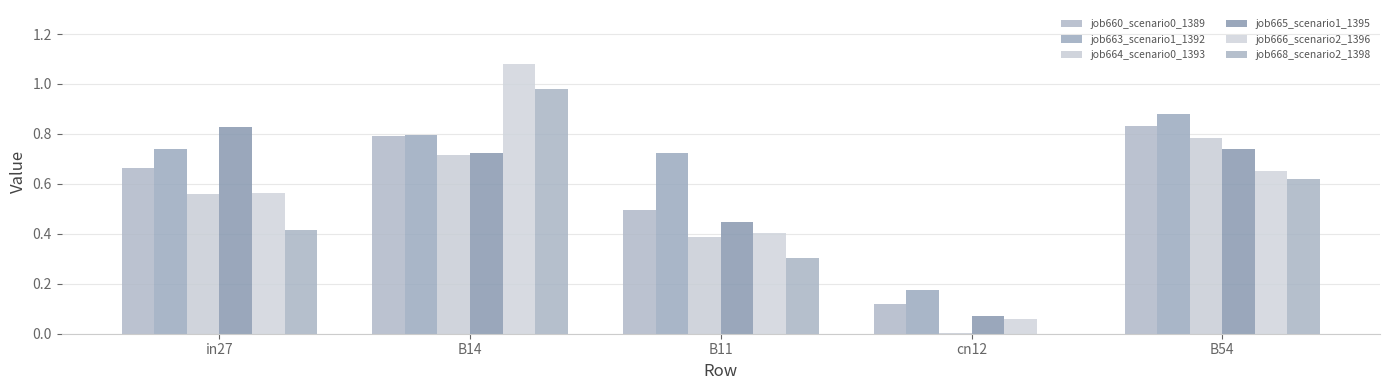

Count the job663_scenario1_1392 values in the range 0 to 1.

5